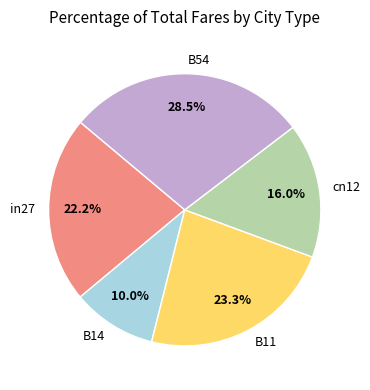

What percentage is the B14 slice, to the nearest percent?

10%